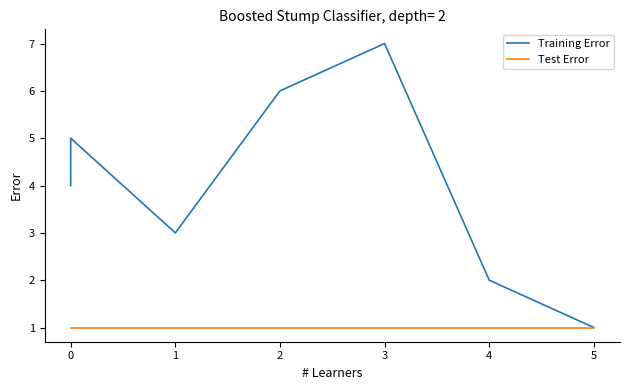

What are all the series names shown in the legend?

Training Error, Test Error